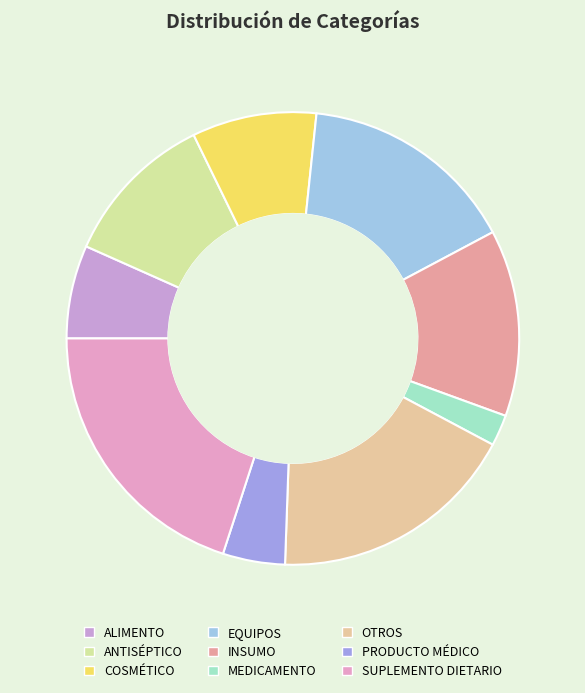

To the nearest percent, what is the difference between the largest and smallest slice percentages?

18%